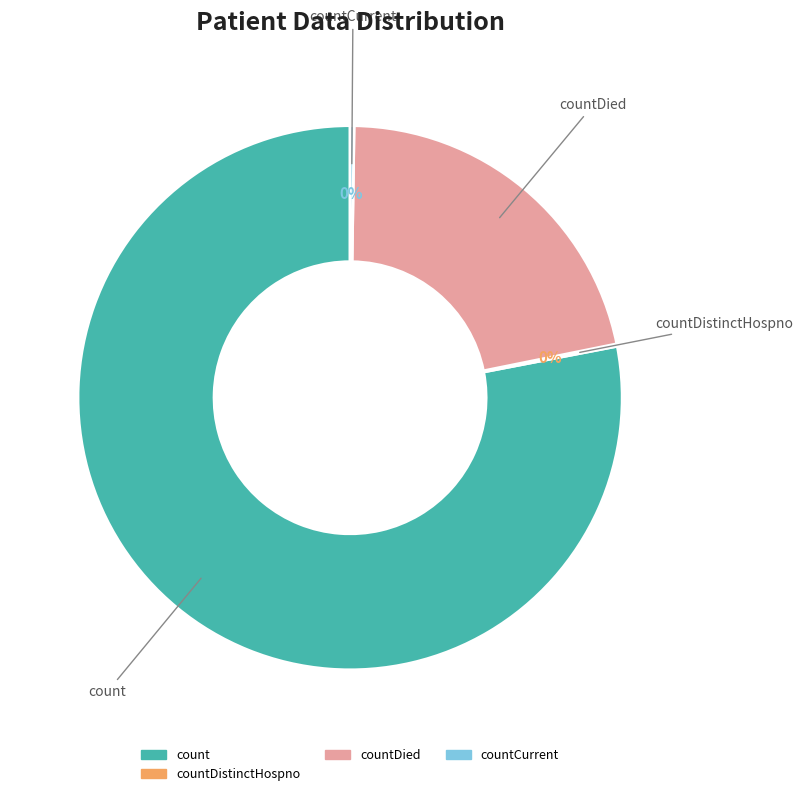

To the nearest percent, what is the difference between the largest and smallest slice percentages?

78%